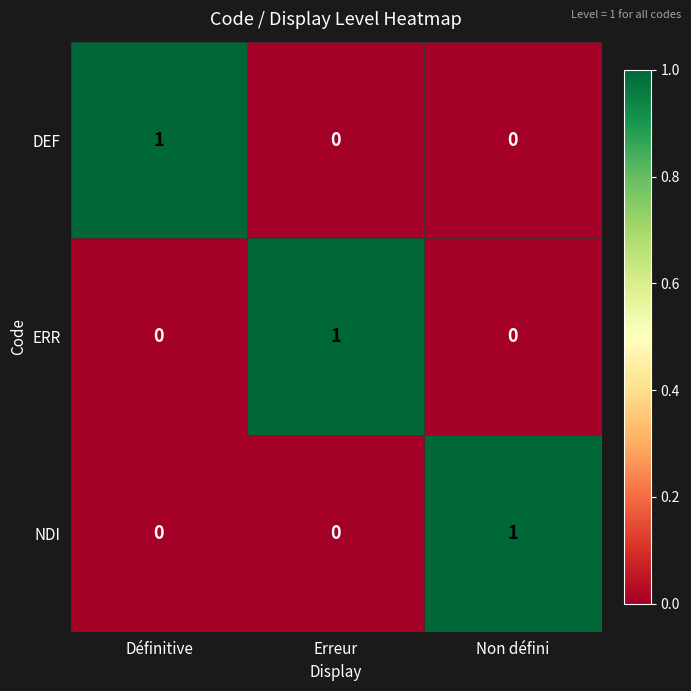

The value of NDI at Erreur is 0. True or false?

True